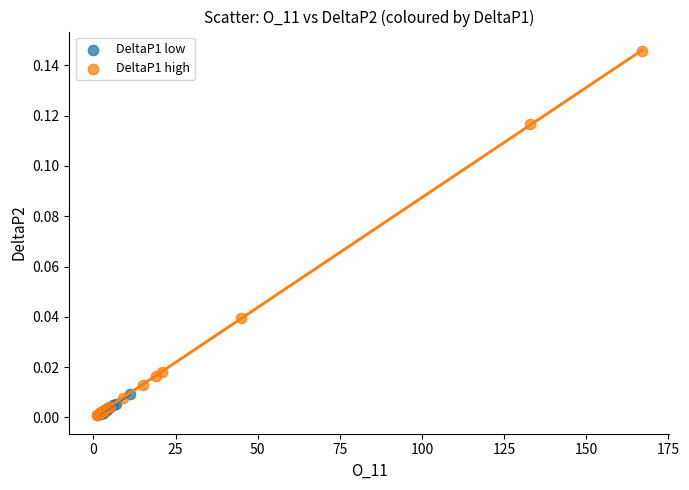

Which series has the largest Y range (max minus min)?

DeltaP1 high